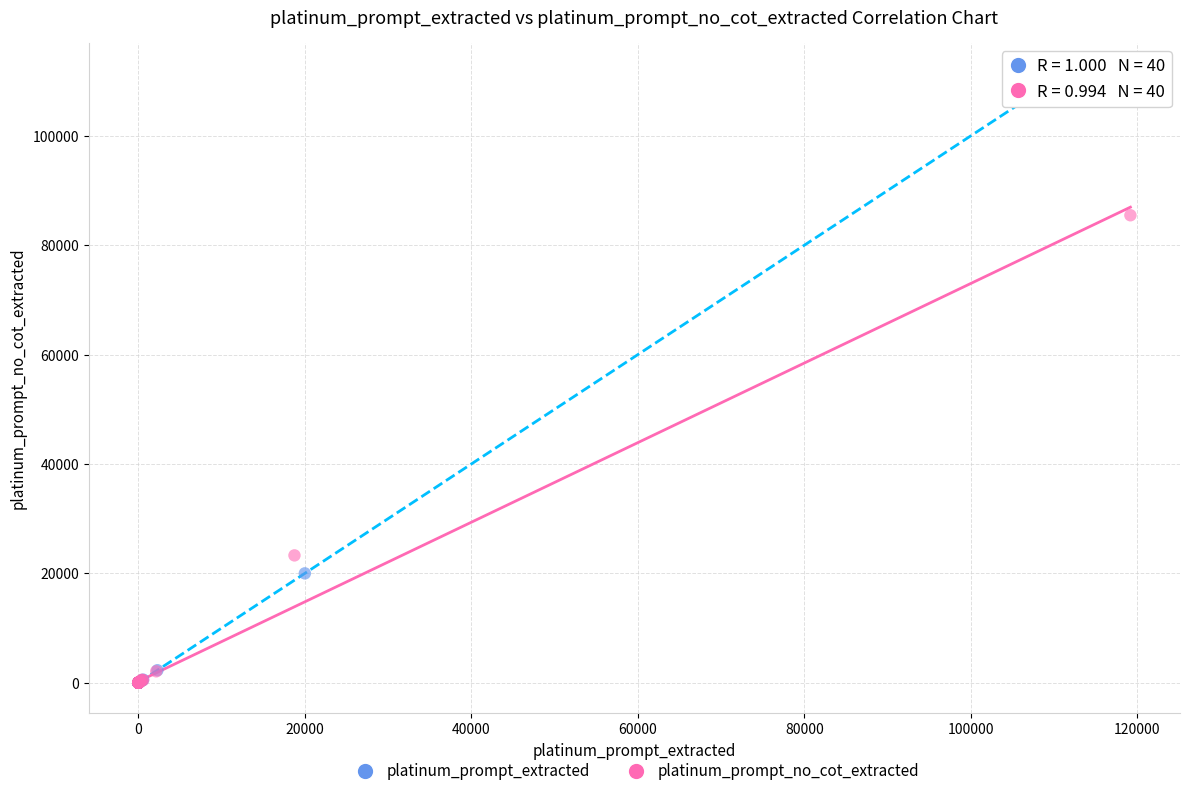

Which series has the widest spread of Y values?

platinum_prompt_extracted